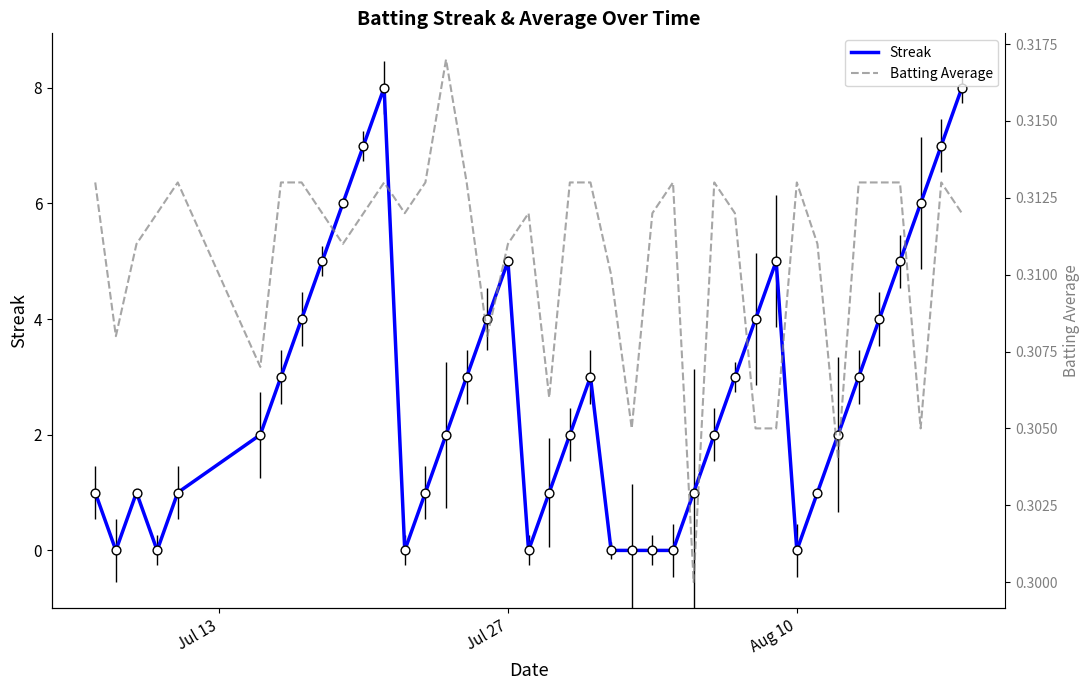

Which series contains the lowest Y value?

Streak